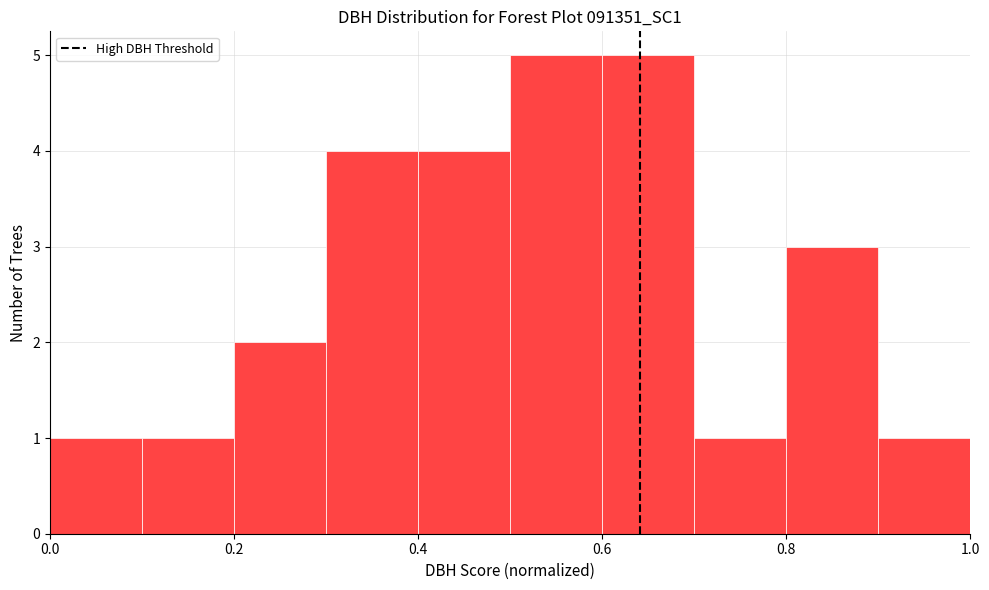

Reading left to right, transcribe this chart: for each bar, give the range it covers on the x-axis and its height. The values are not printed on the chart, so give them approximately, as read against the axis.

0.0 to 0.1: 1
0.1 to 0.2: 1
0.2 to 0.3: 2
0.3 to 0.4: 4
0.4 to 0.5: 4
0.5 to 0.6: 5
0.6 to 0.7: 5
0.7 to 0.8: 1
0.8 to 0.9: 3
0.9 to 1.0: 1